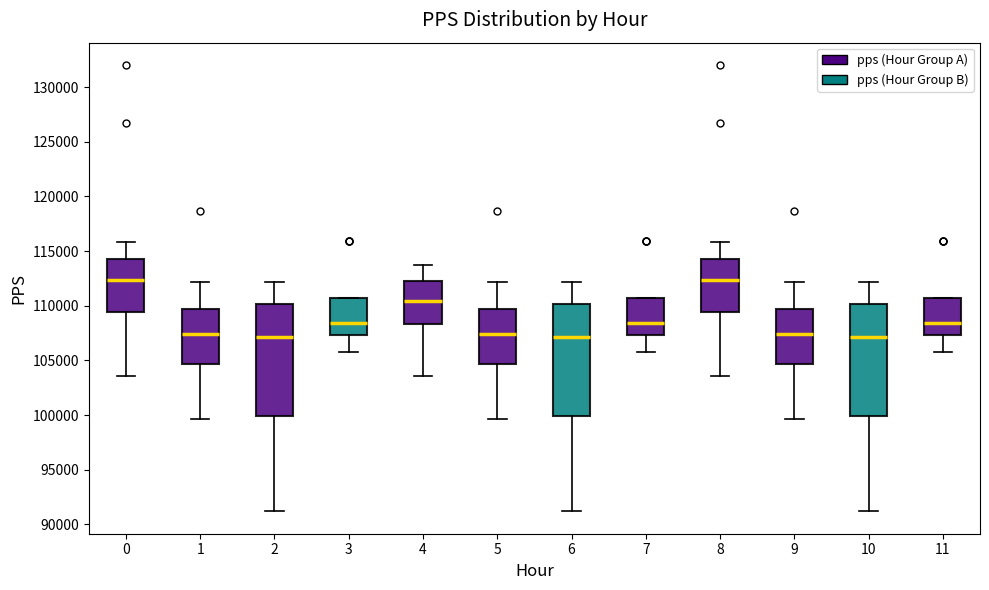

Where does the median line of the box at x = 2 sit on the y-axis? The values are not printed on the chart, so give them approximately, as read against the axis.

107000